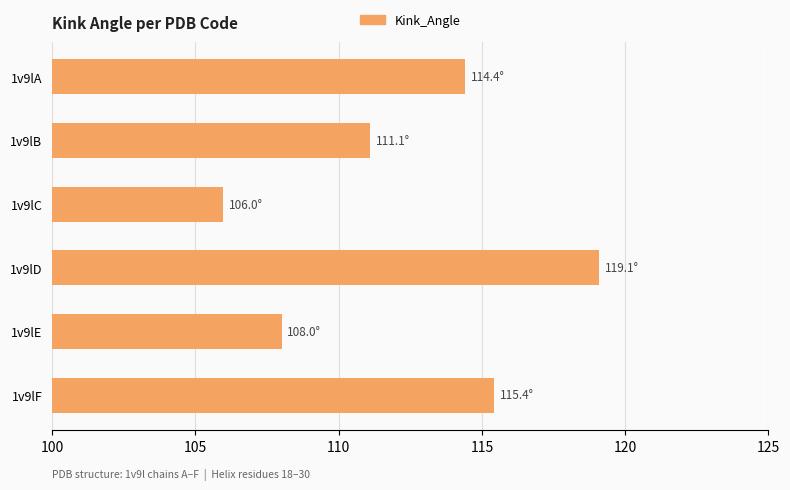

What is the ratio of the value at 1v9lB to the value at 1v9lE?

1.0